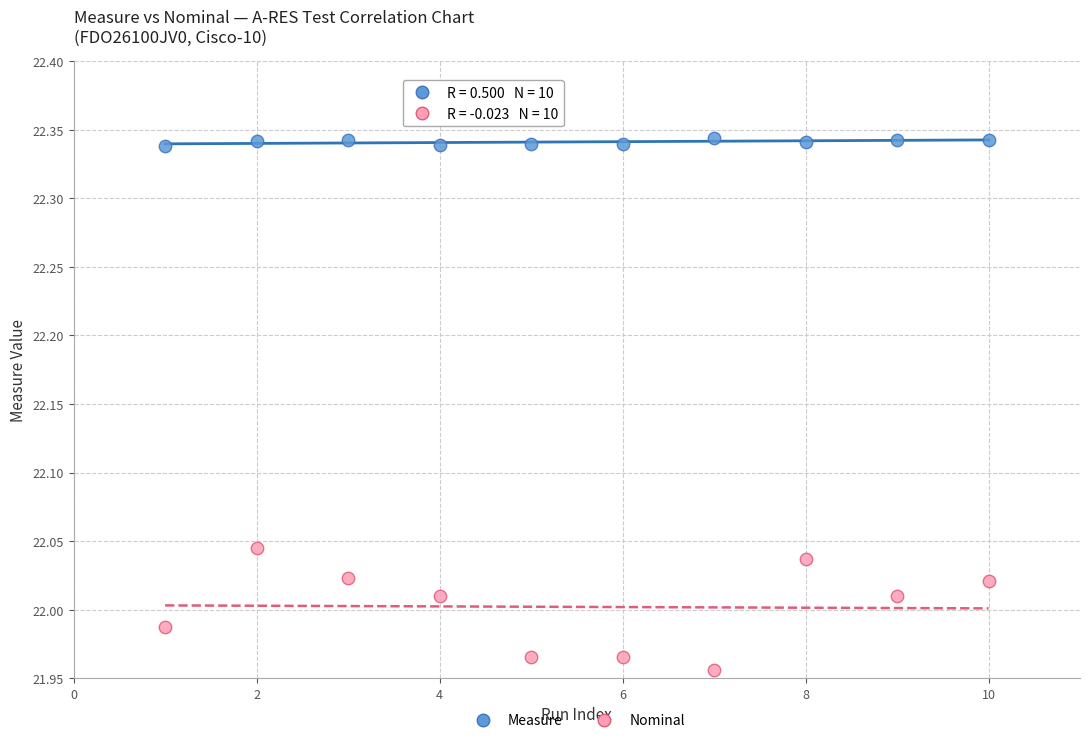

Which series reaches the minimum Y coordinate?

Nominal